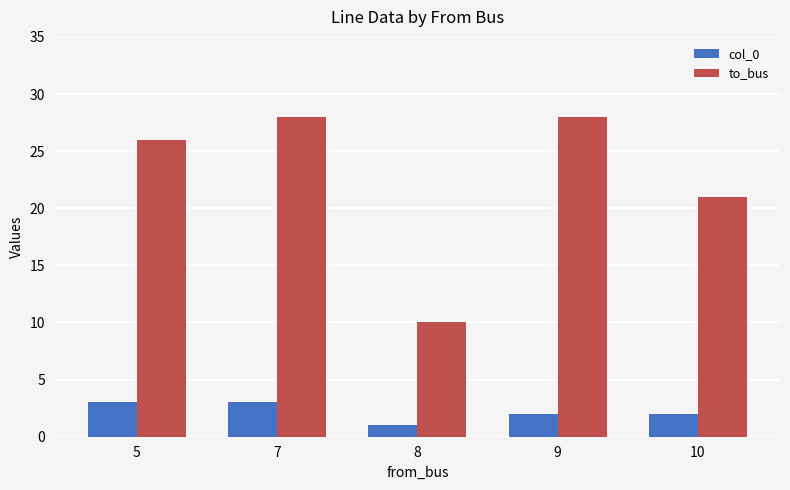

What is the value of the to_bus bar at the 2nd from the left?

28